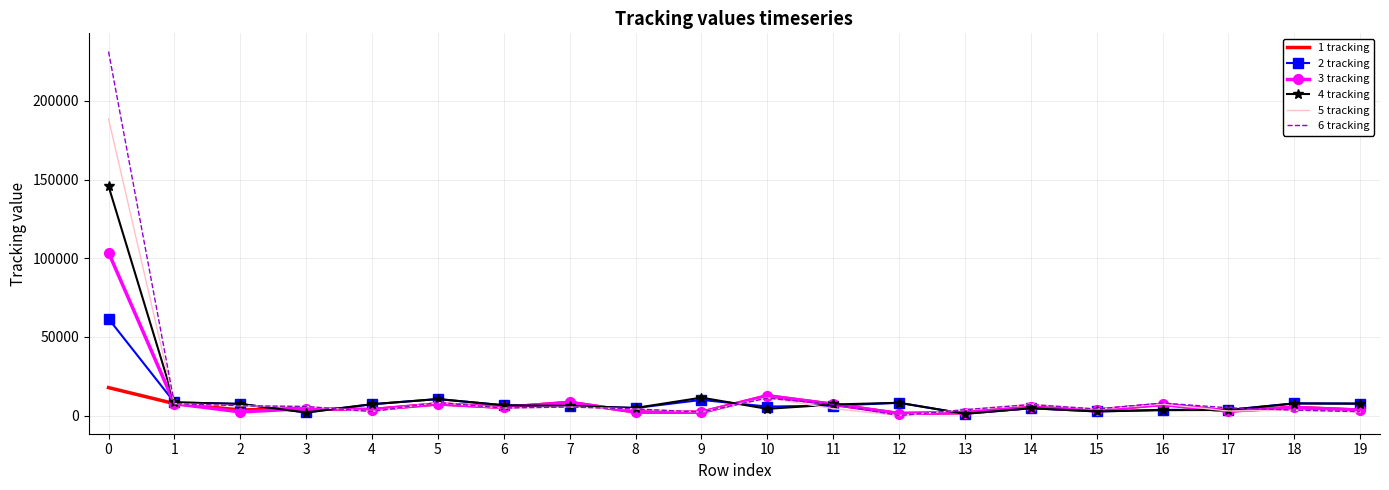

The value of 5 tracking at 15 is 4123. True or false?

True